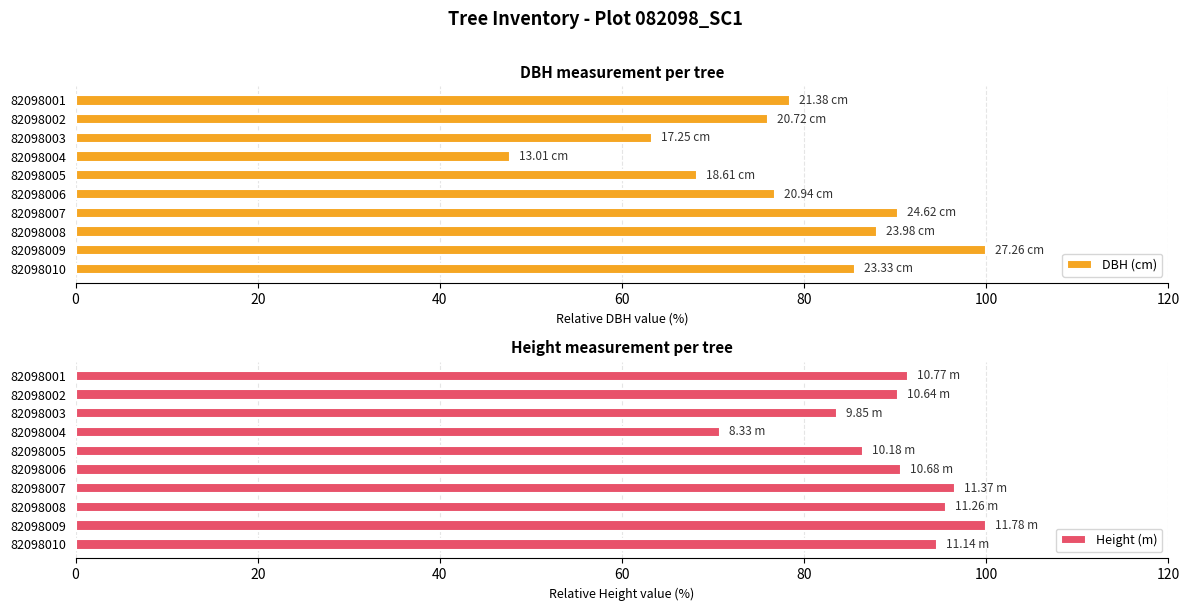

What is the difference between the maximum and minimum values in the DBH (cm) series?

52.3